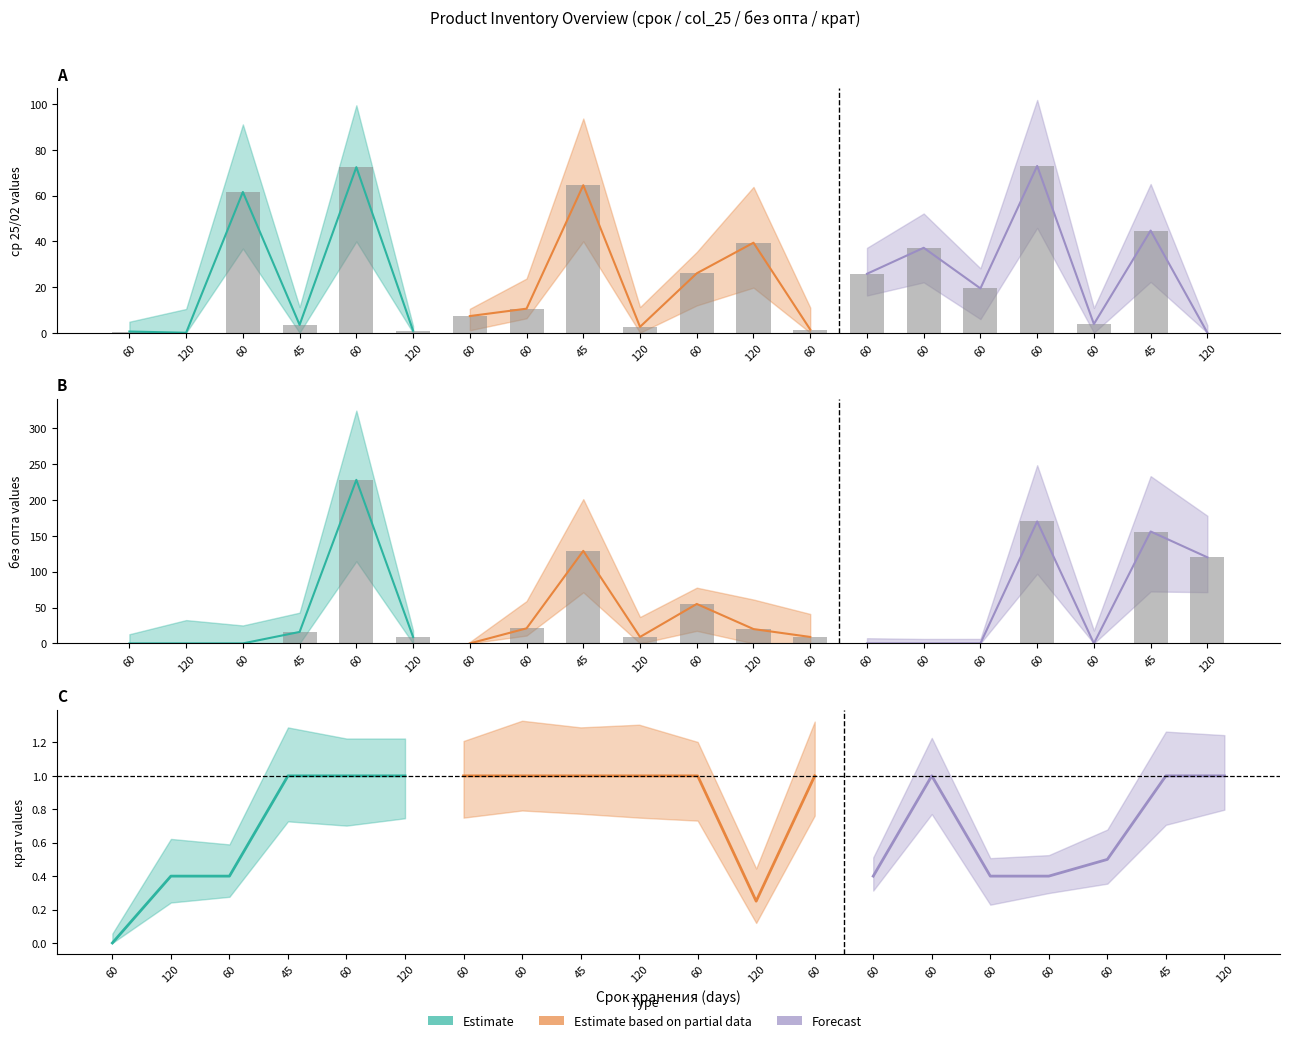

What is the average value of the col_13 (без опта) series?

47.1